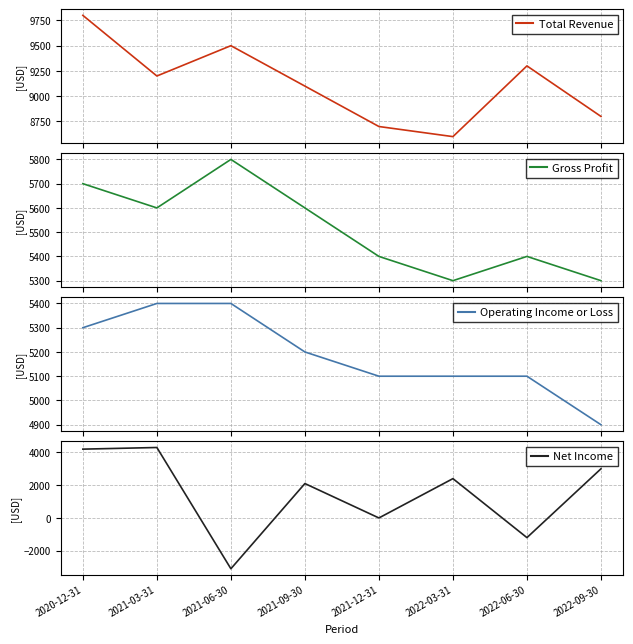

In Total Revenue, how many points are lower than both neighbors (excluding endpoints)?

2